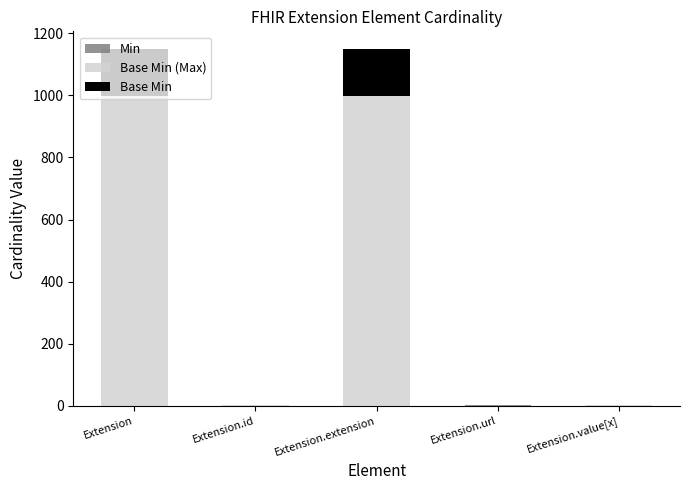

Are the bars horizontal?

No